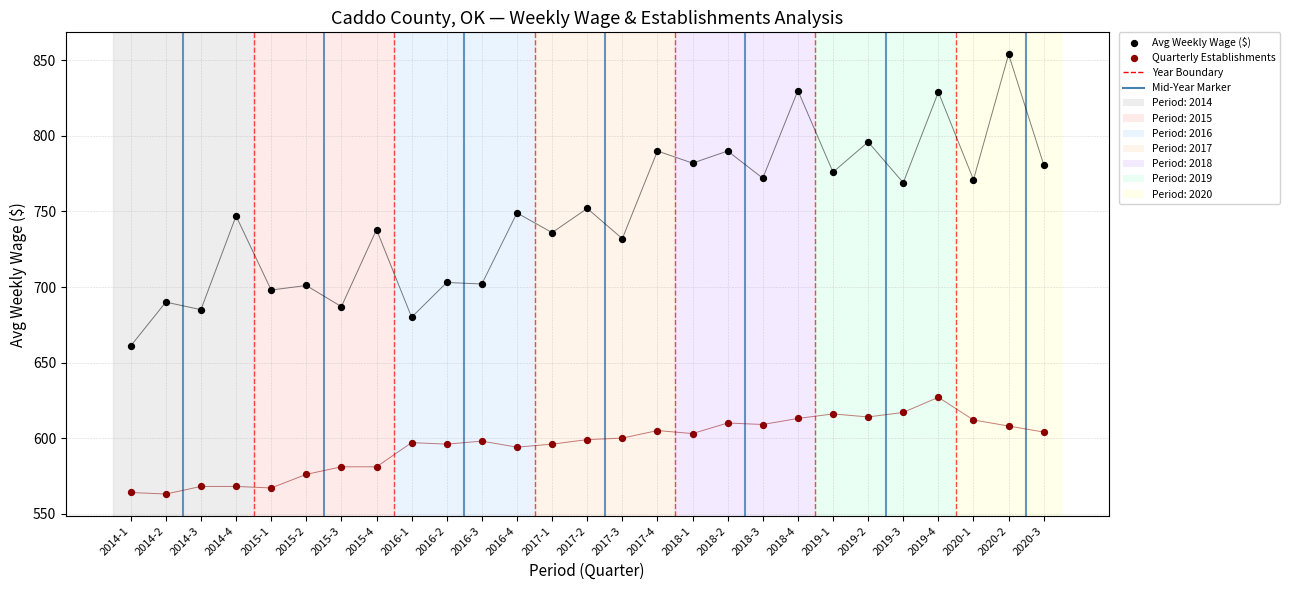

Across all data points, what is the range of Y values (max minus min)?

291